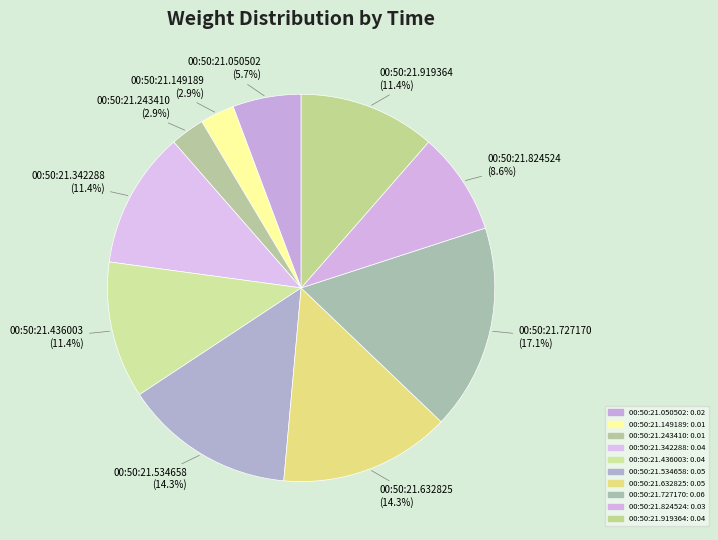

Is it true that 00:50:21.050502 is 1% of the pie?

False